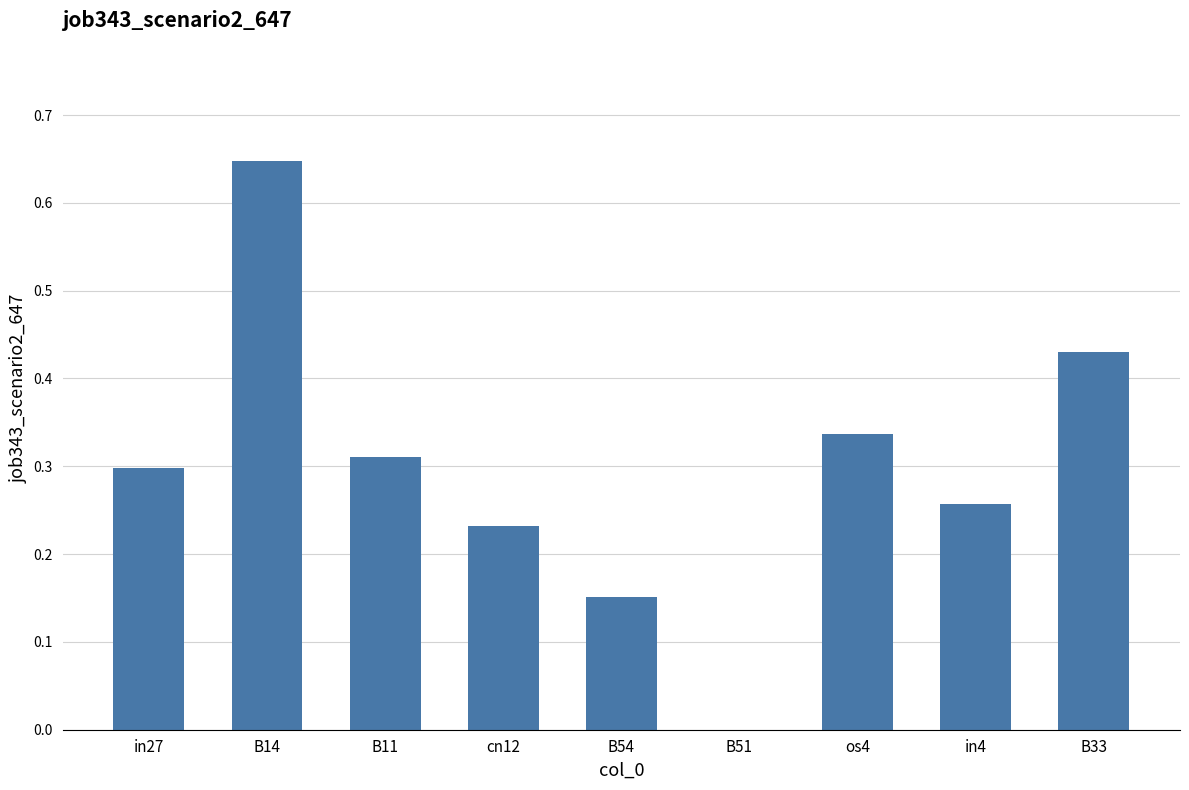

The value at B11 is 0.3. True or false?

True